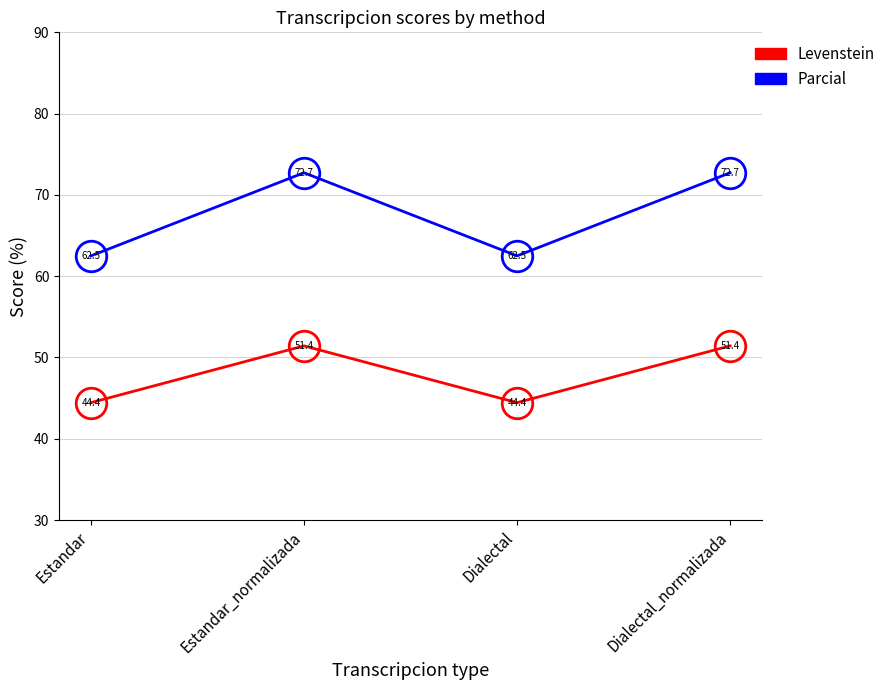

What is the minimum value shown in the chart?

44.4